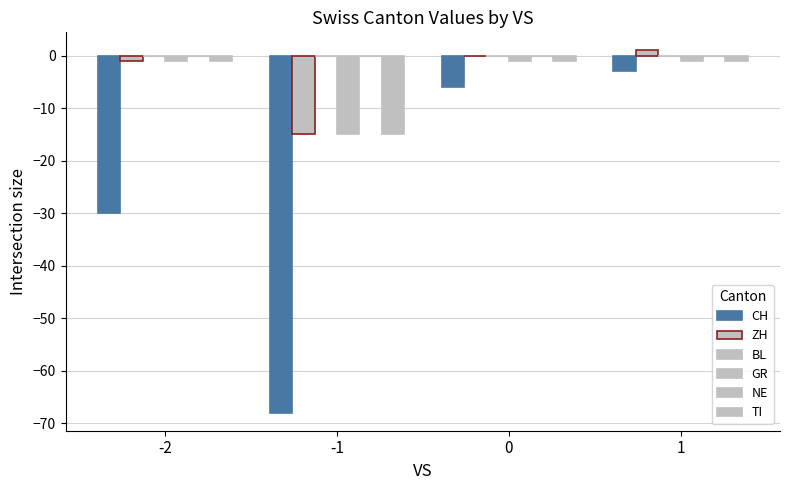

How many groups of bars are there?

4